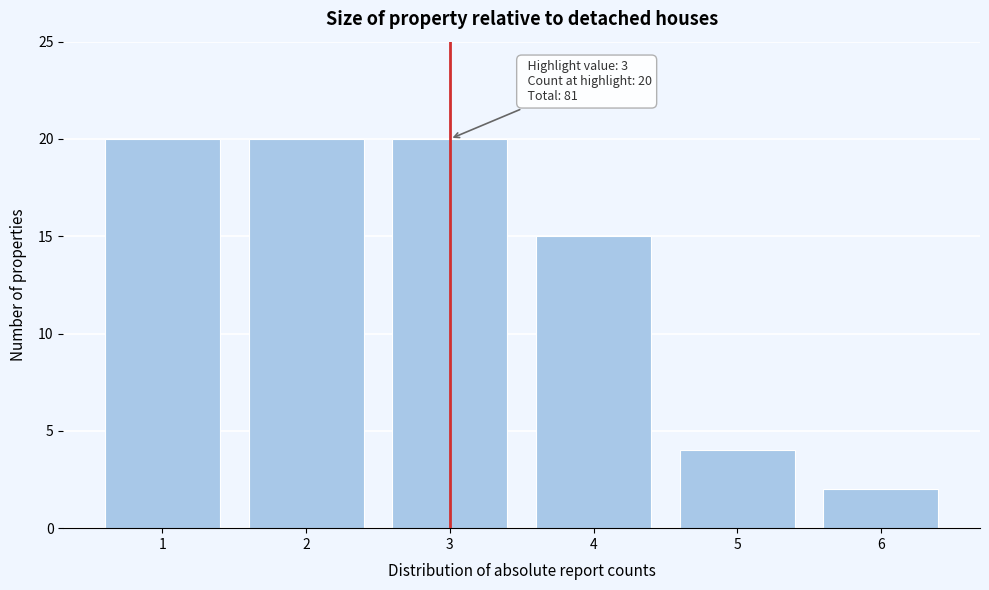

Reading left to right, extract all data points from this chart.

1=20	2=20	3=20	4=15	5=4	6=2